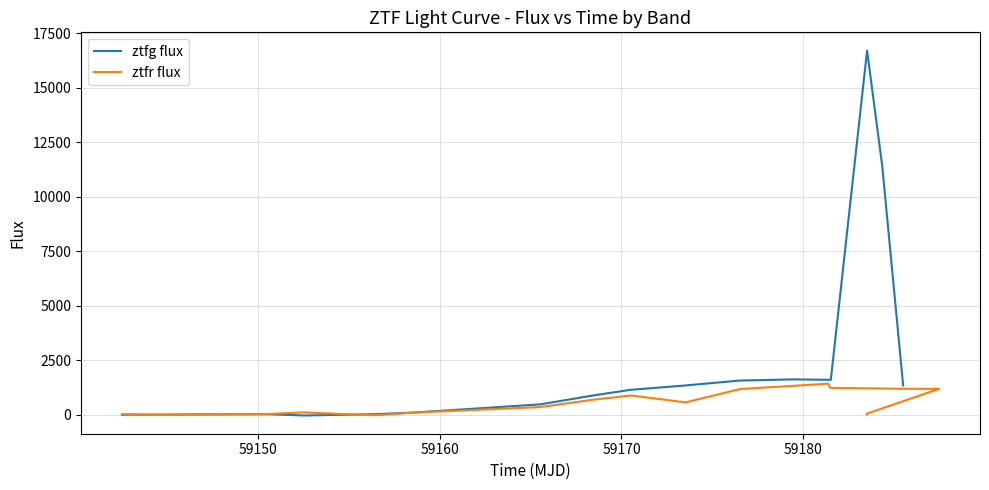

Which series ends up on top after the final intersection of ztfr flux and ztfg flux?

ztfg flux